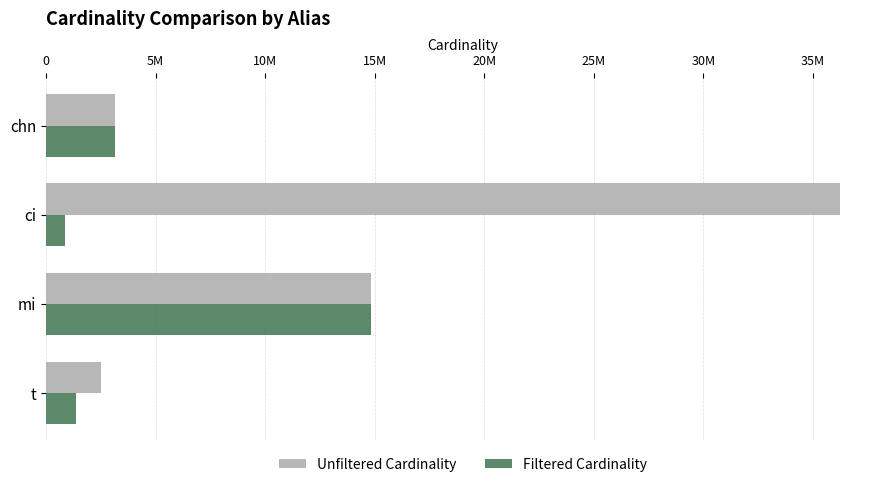

What are all the series names shown in the legend?

Unfiltered Cardinality, Filtered Cardinality